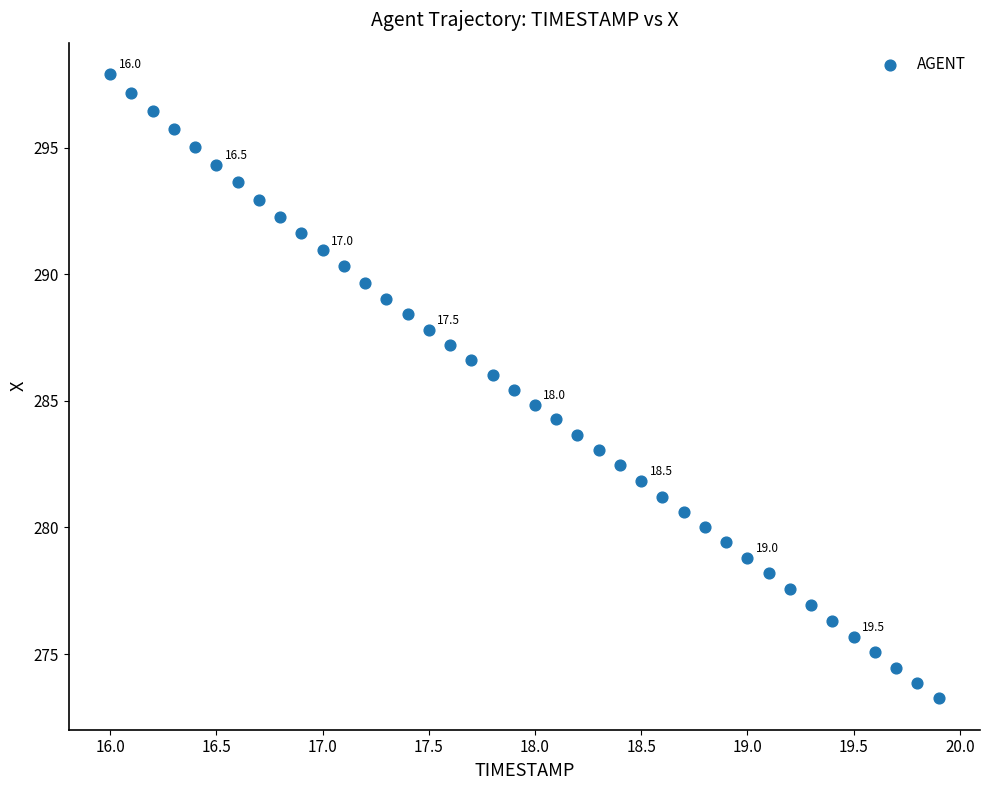

What is the range of X values (max minus min)?

3.9